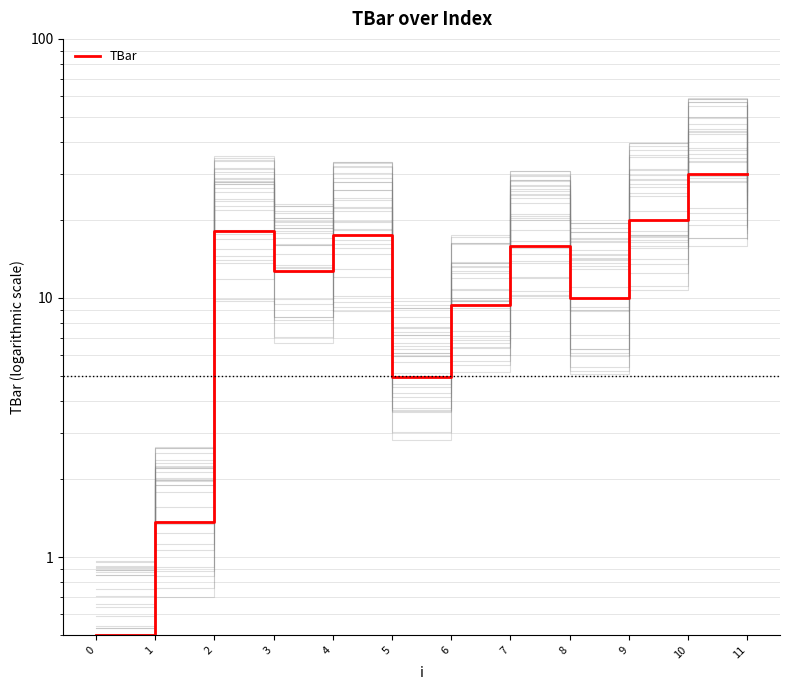

What is the difference between the second highest and minimum values?

29.5